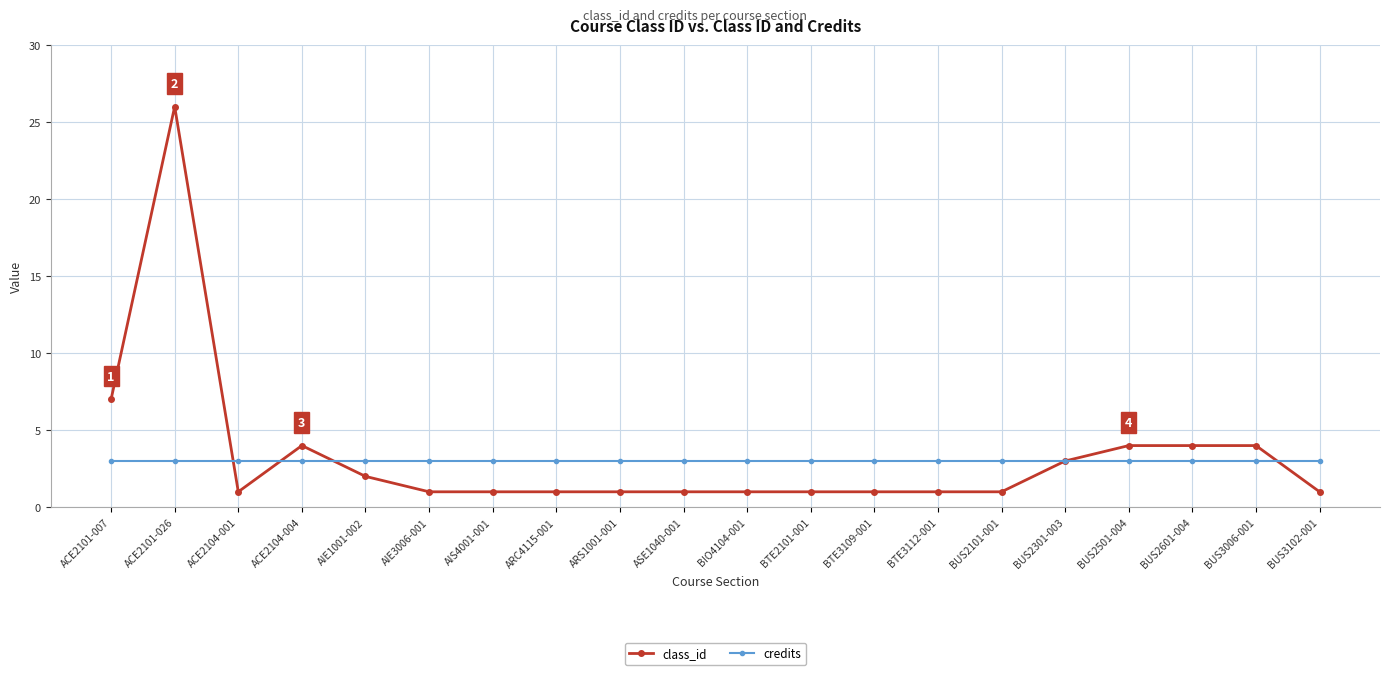

Between which two adjacent categories do class_id and credits first intersect?

ACE2101-026 and ACE2104-001